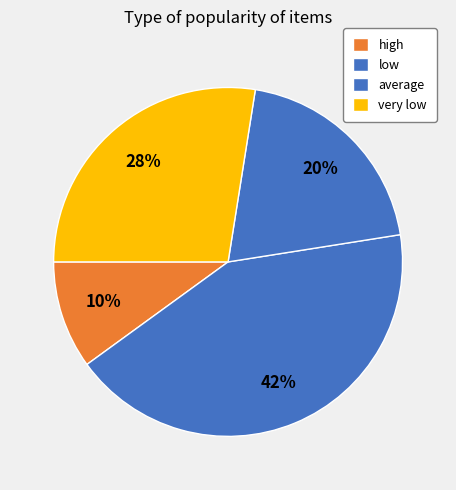

Which category has the smallest portion of the pie?

high